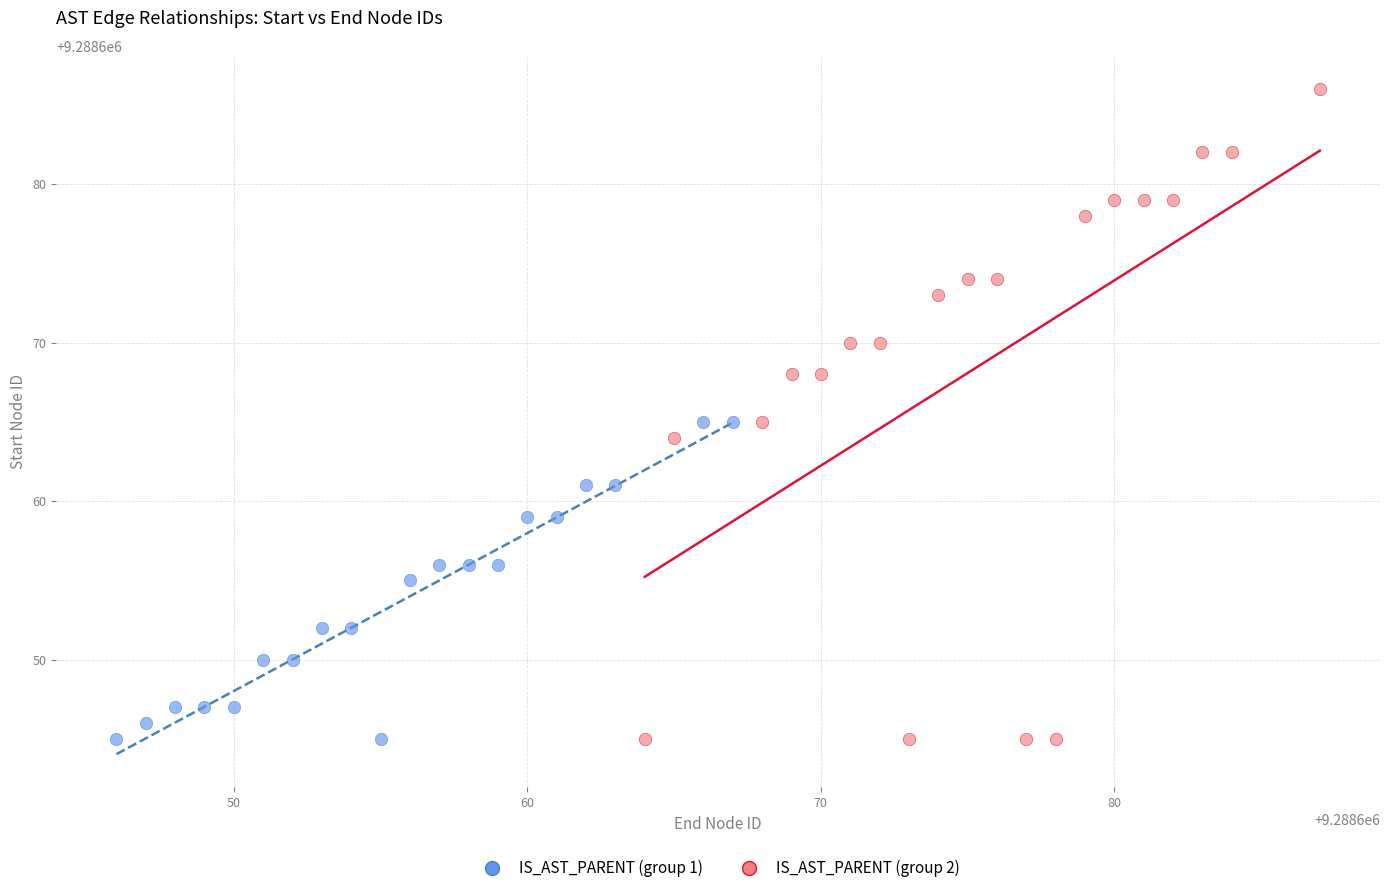

Which series reaches the maximum Y coordinate?

IS_AST_PARENT (group 2)